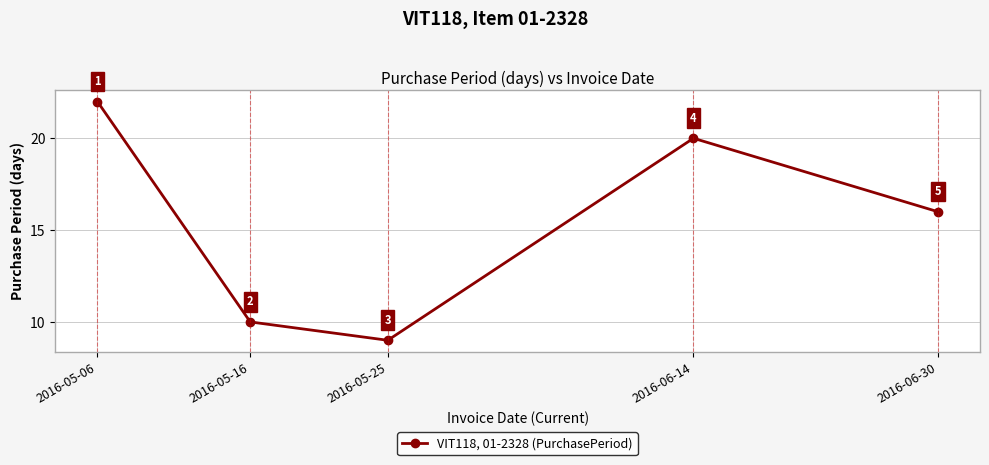

How many categories are shown in the chart?

5